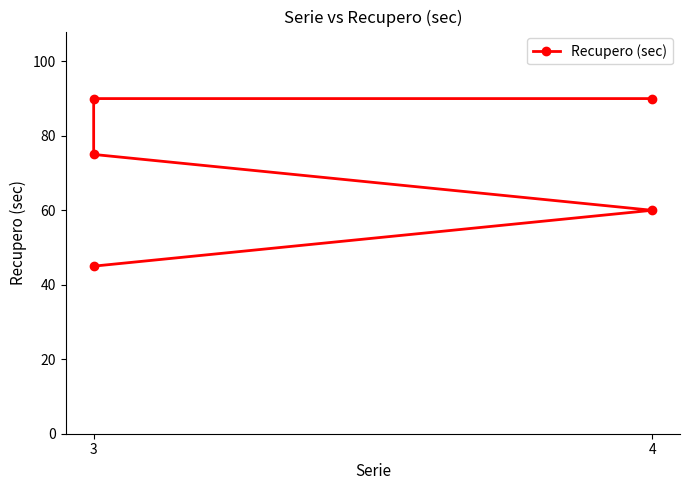

What is the average value?

72